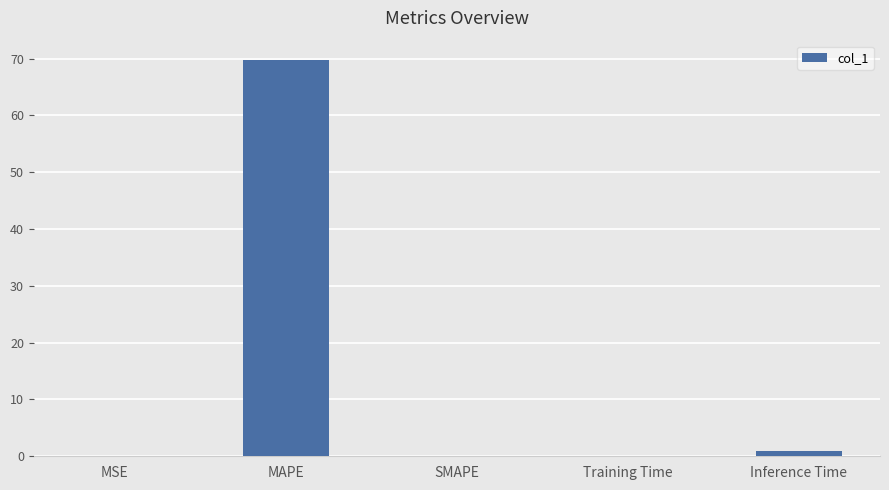

How many distinct data groups are displayed?

1